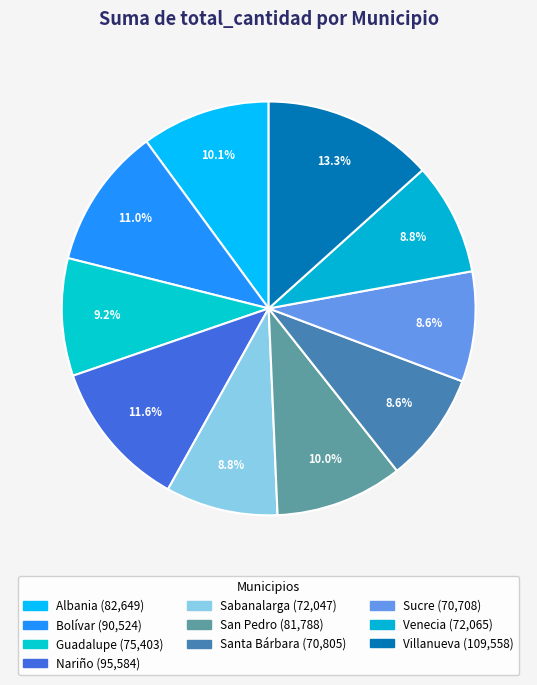

Which category has the smallest portion of the pie?

Sucre